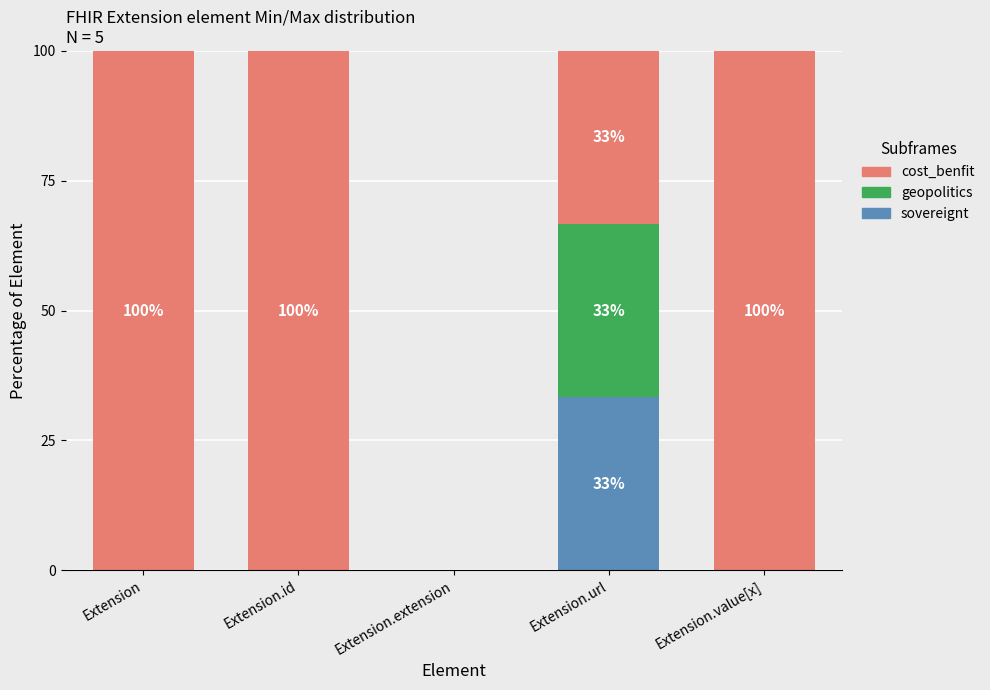

True or false: sovereignt has a value of 0.0 at Extension.extension.

True